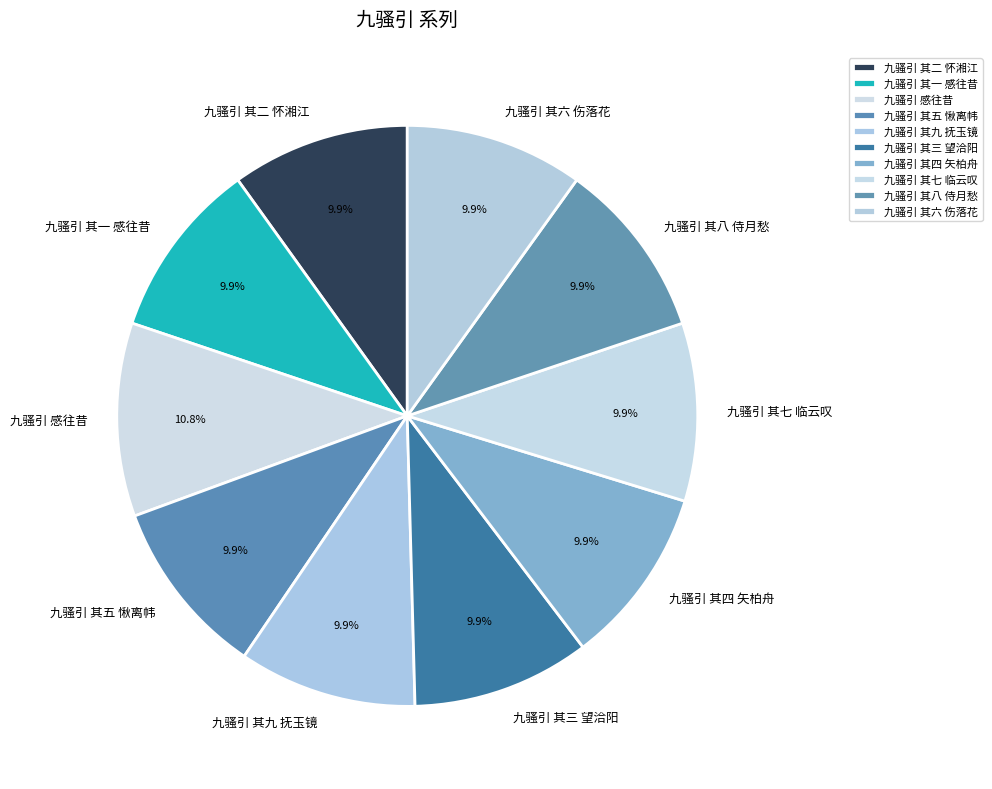

What percentage is the 九骚引 其五 愀离帏 slice, to the nearest percent?

10%